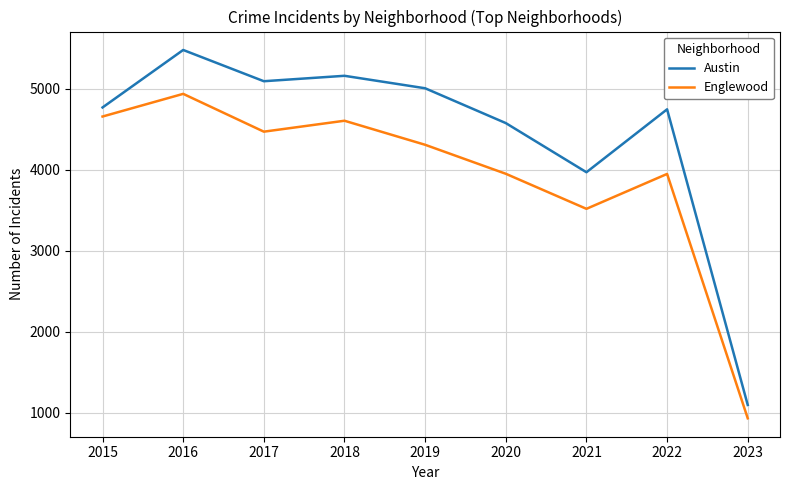

At which category is the sum across all series the highest?

2016